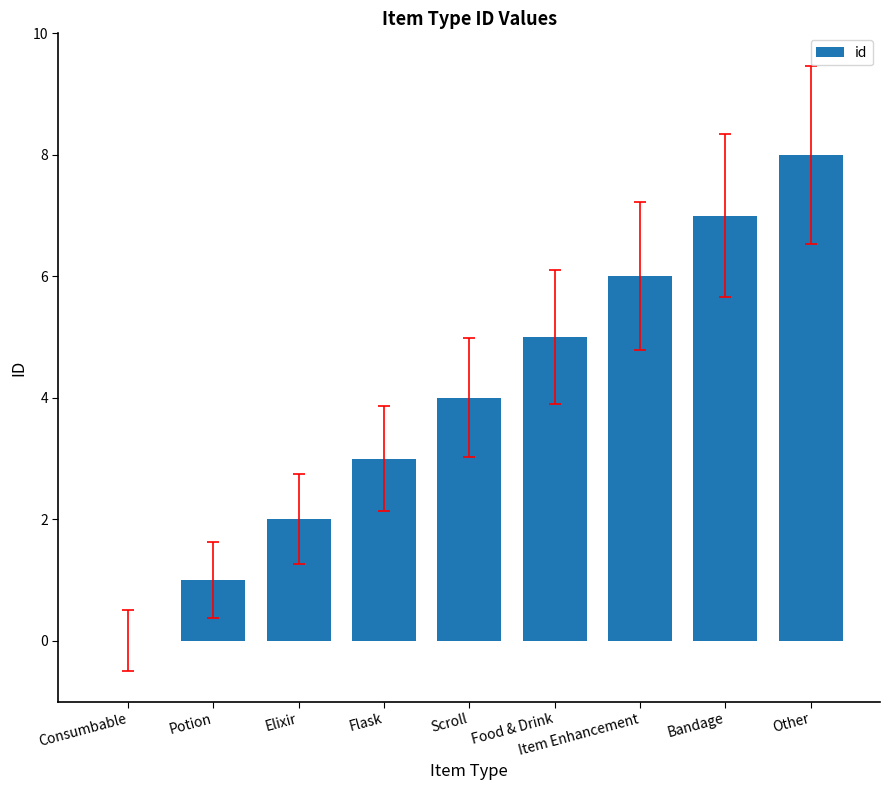

Is it true that the value at Consumbable is 0?

True